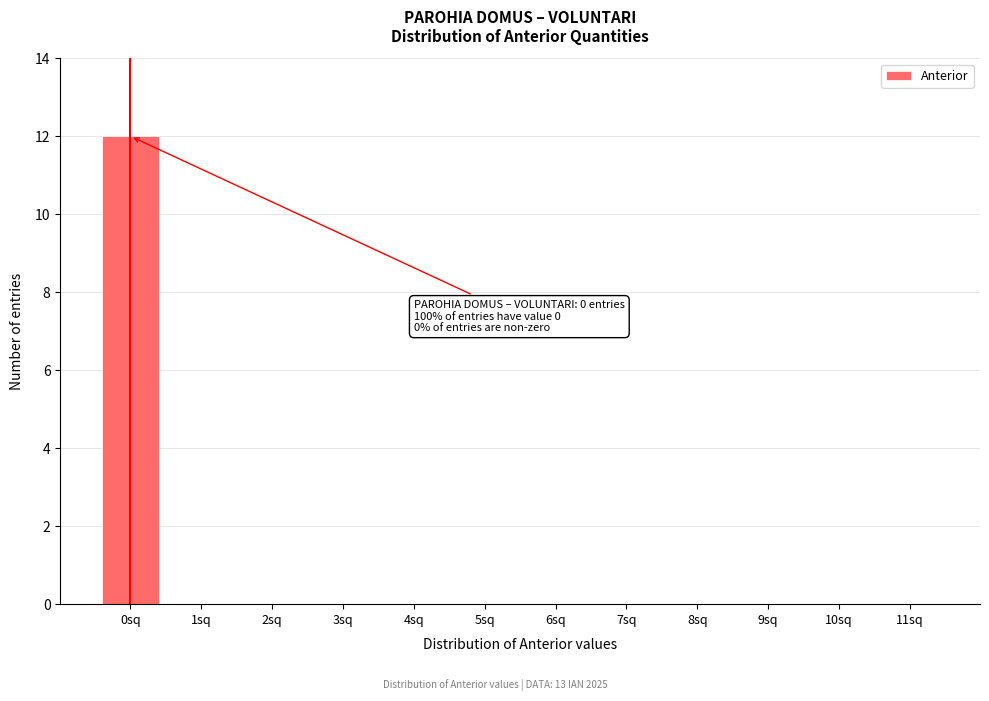

Reading left to right, extract all data points from this chart.

0sq=12	1sq=0	2sq=0	3sq=0	4sq=0	5sq=0	6sq=0	7sq=0	8sq=0	9sq=0	10sq=0	11sq=0